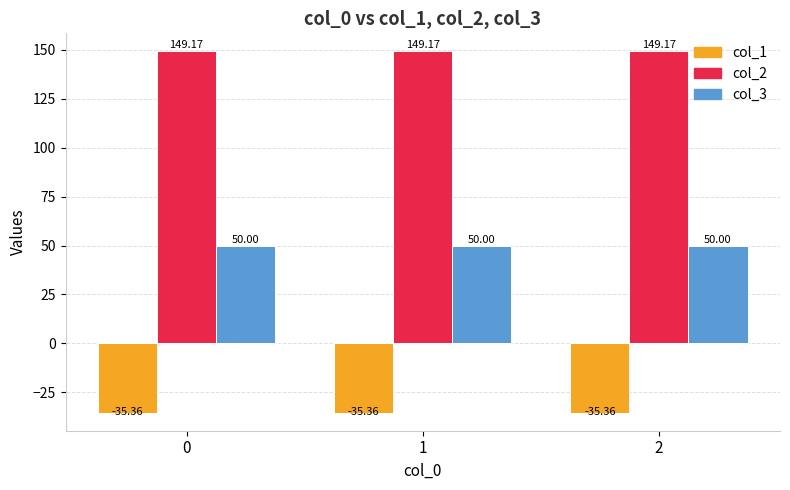

The col_3 series shows 86.0 at 2. True or false?

False